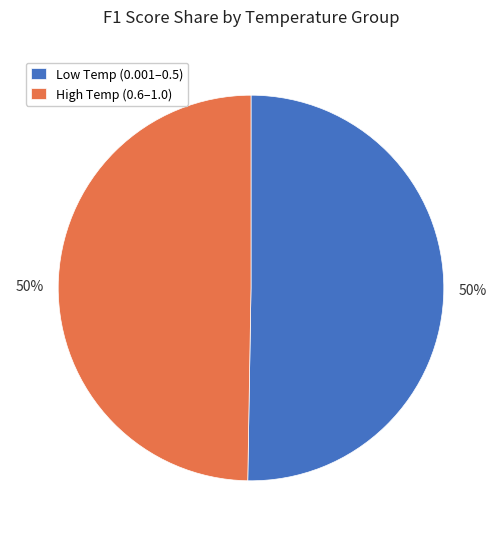

What is the ratio of the value at High Temp (0.6–1.0) to the value at Low Temp (0.001–0.5)?

1.0